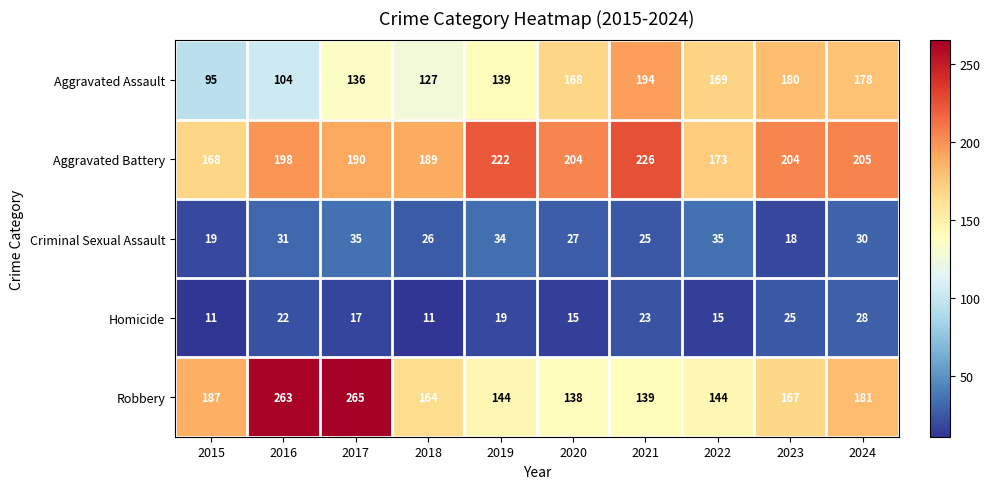

Is it true that Criminal Sexual Assault equals 34 at 2019?

True